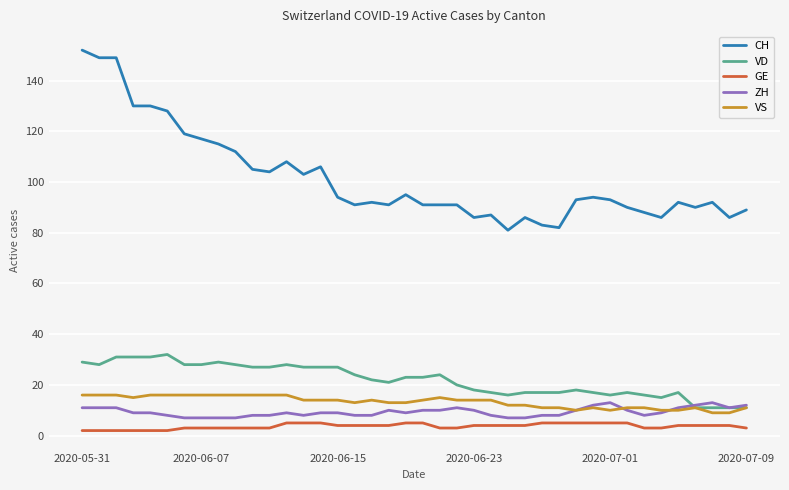

Count the ZH values in the range 8 to 11.

29